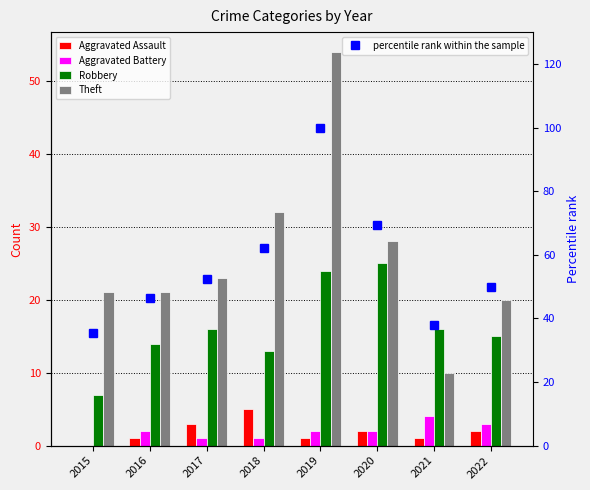

Rank the categories by Aggravated Assault value from lowest to highest.

2015, 2016, 2019, 2021, 2020, 2022, 2017, 2018